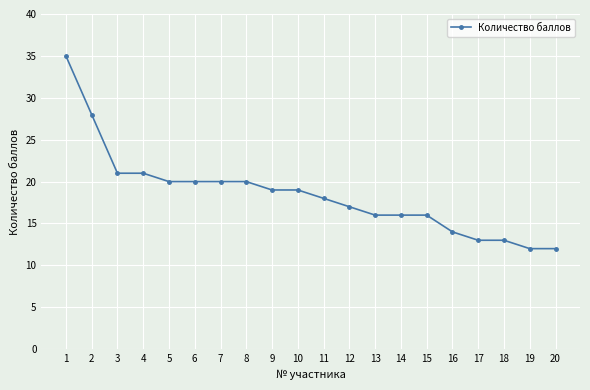

What is the sum of all values?

370